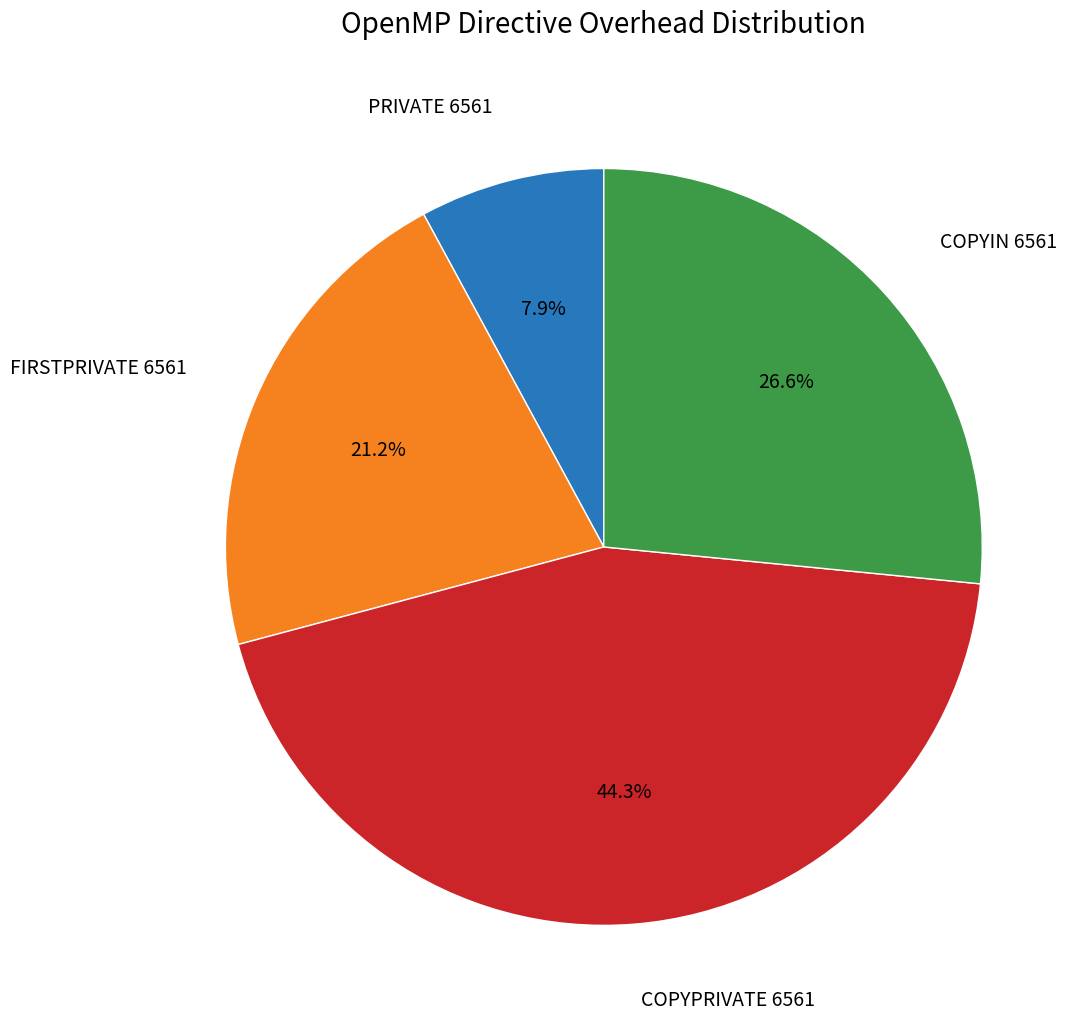

To the nearest percent, what is the average slice percentage?

25%